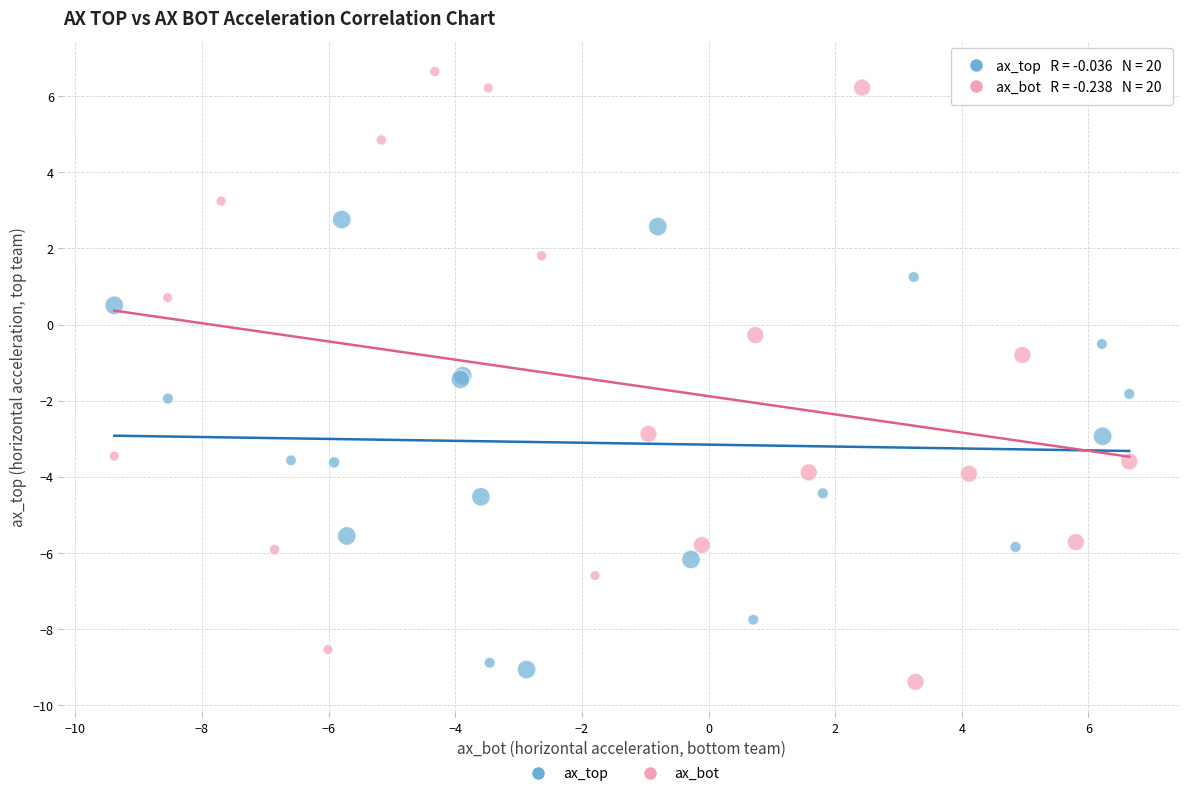

Which series has the widest spread of Y values?

ax_bot